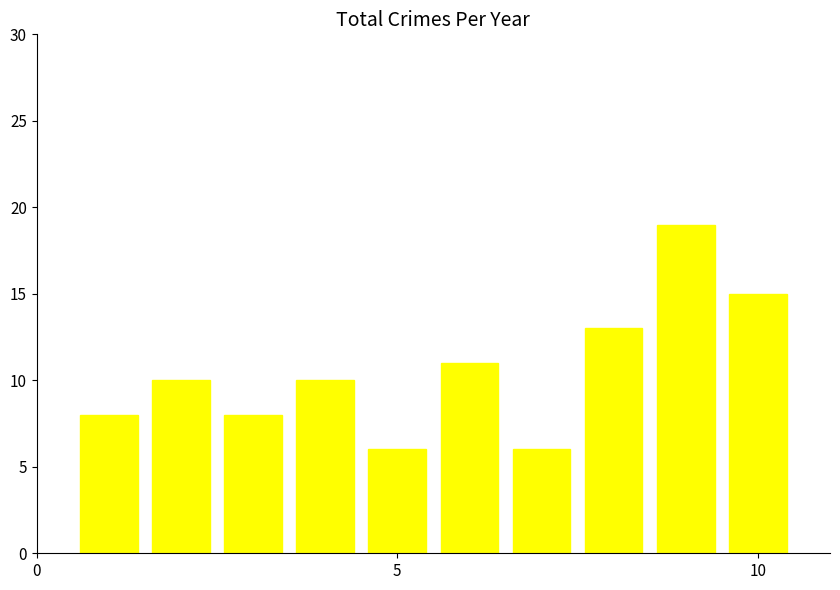

What is the value of the 7th bar from the left?

6